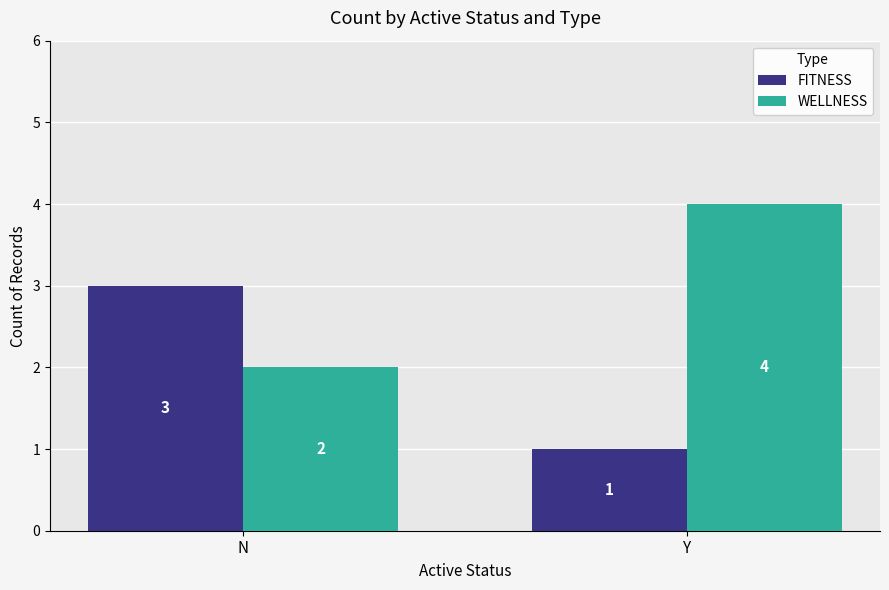

Read the WELLNESS value at Y.

4